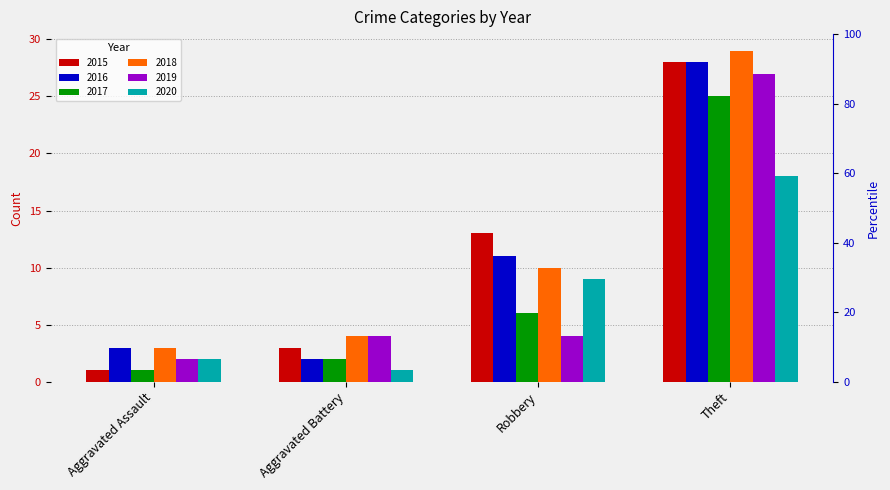

At which category is the sum across all series the highest?

Theft